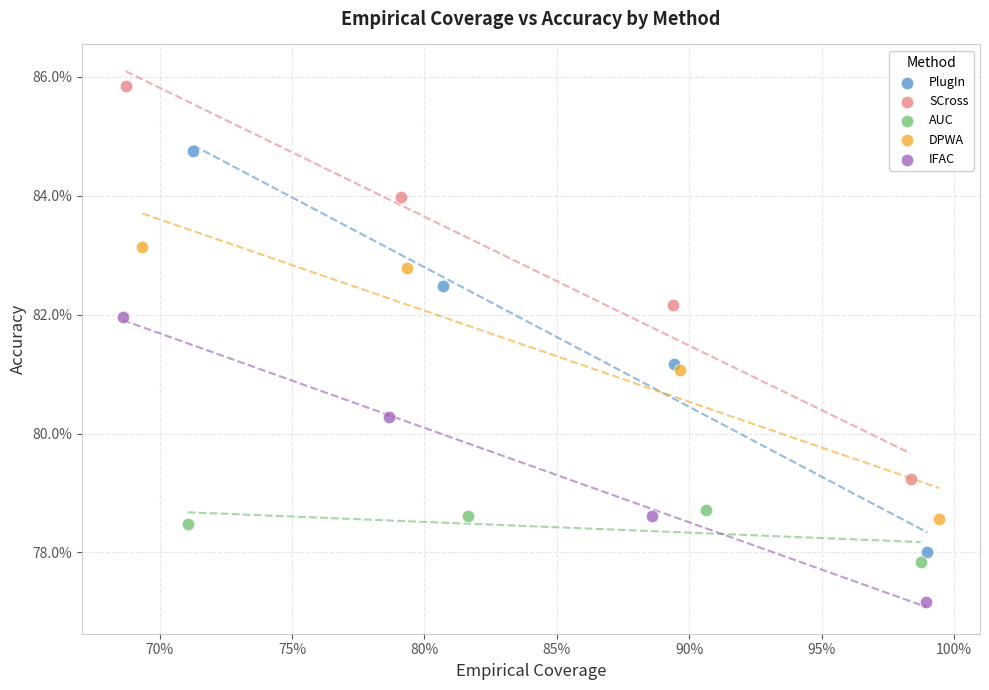

What are all the series names shown in the legend?

PlugIn, SCross, AUC, DPWA, IFAC